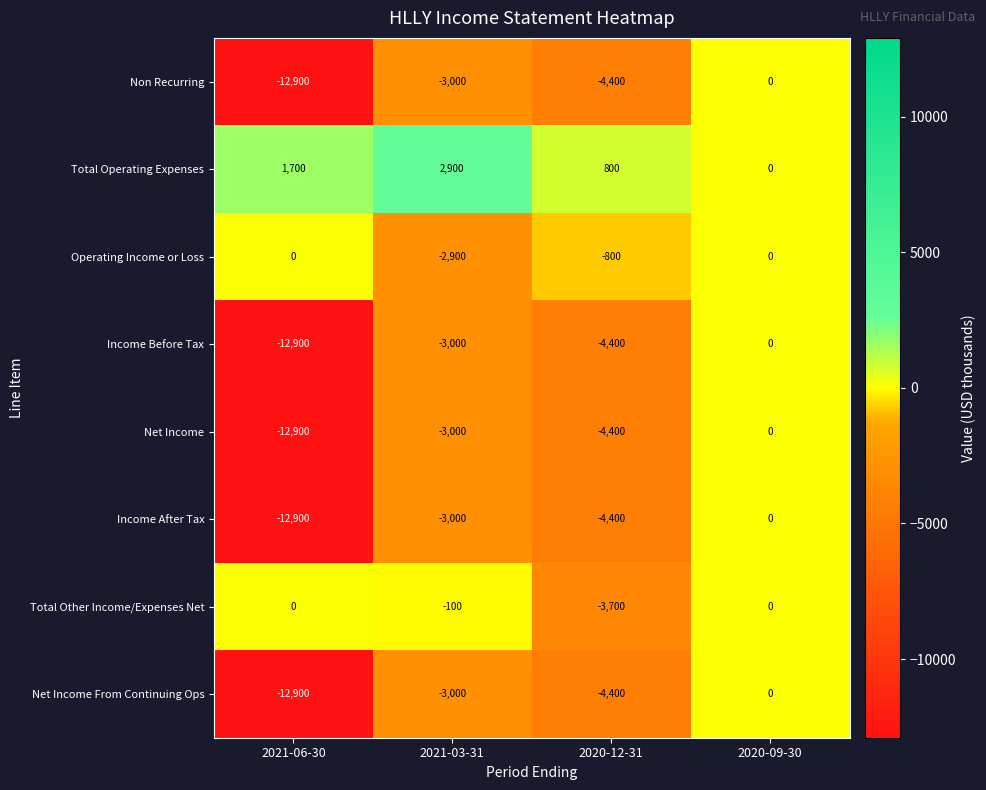

At which label does Non Recurring reach its minimum?

2021-06-30